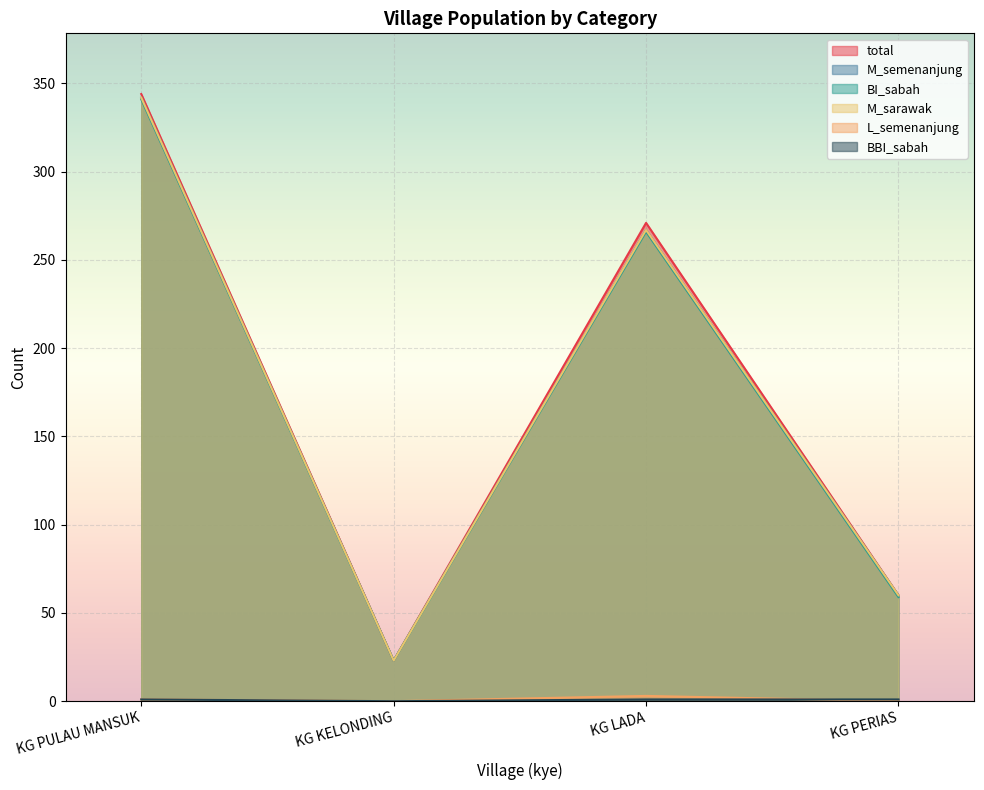

Where does the M_sarawak series first go above 267?

KG PULAU MANSUK